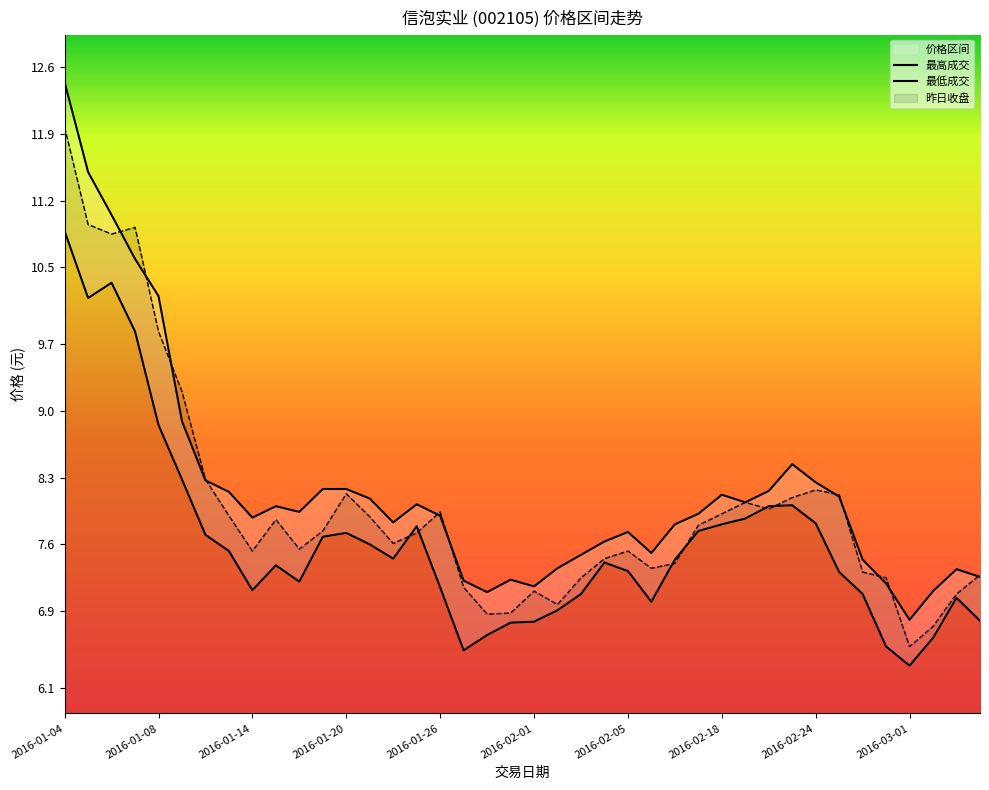

Which category has the highest value in the 昨日收盘 series?

2016-01-04